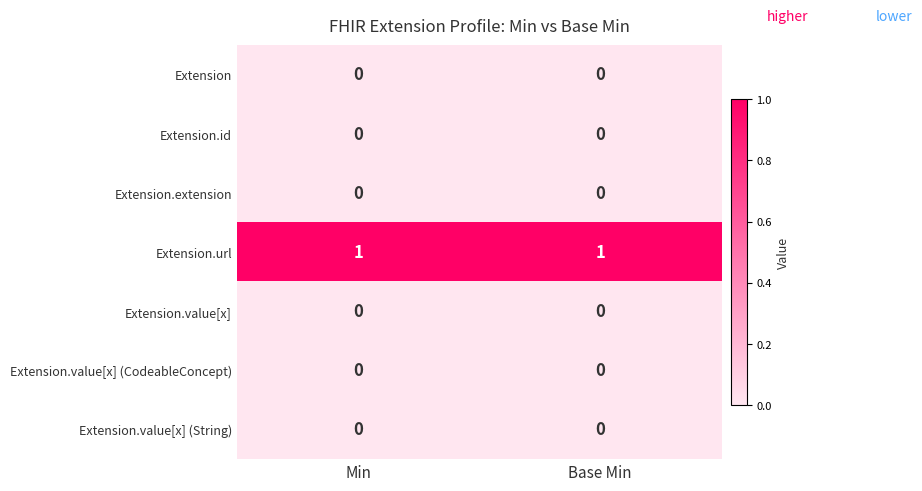

True or false: Extension.url has a value of 0 at Base Min.

False